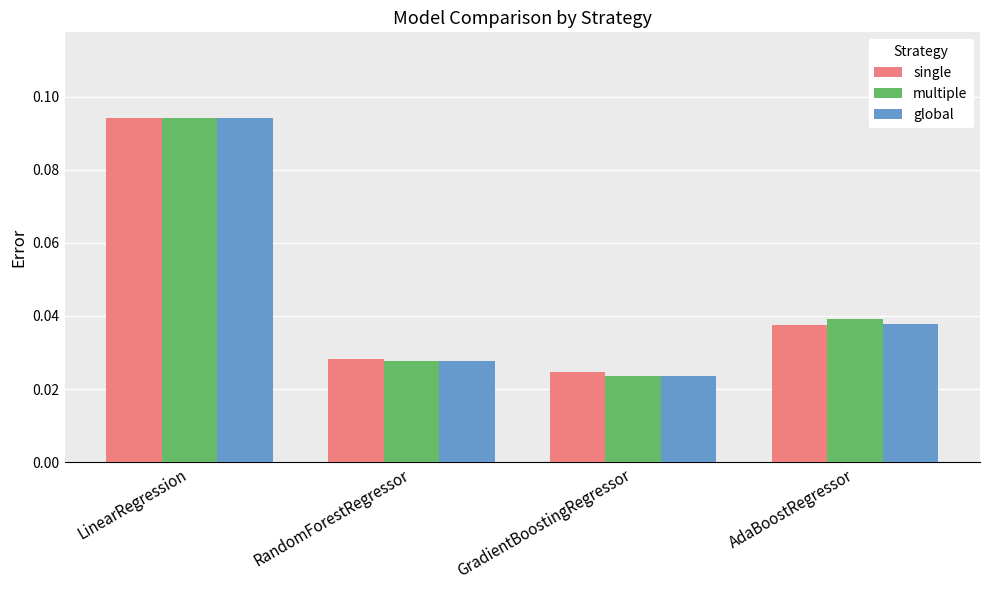

What are all the series names shown in the legend?

single, multiple, global